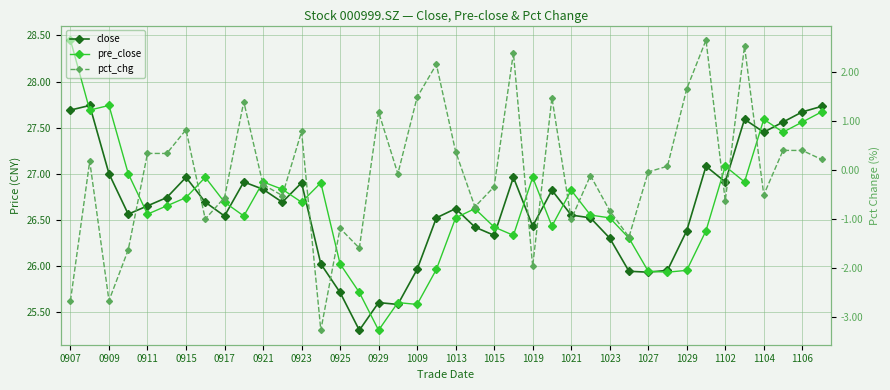

What is the value of the close point at the 25th from the left?

26.4